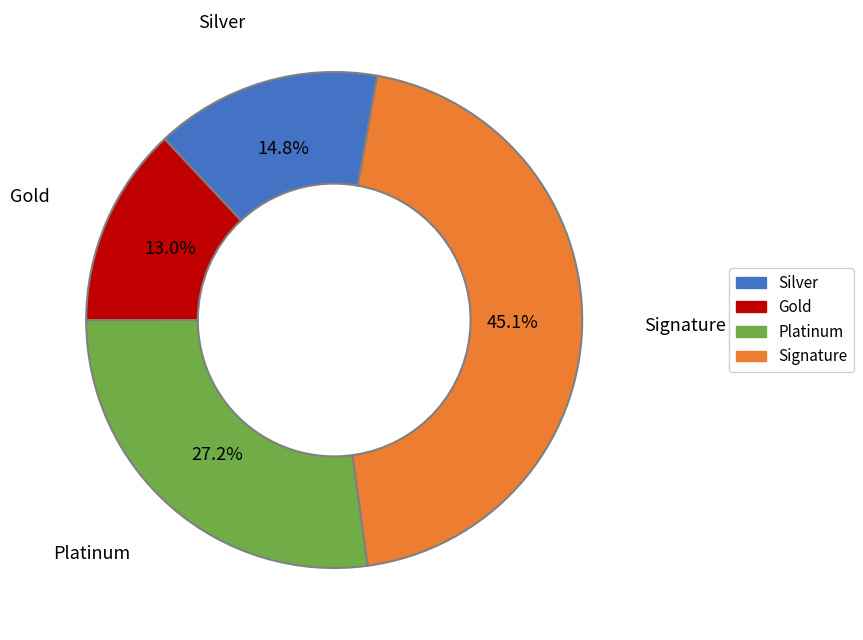

How many slices are in this pie chart?

4